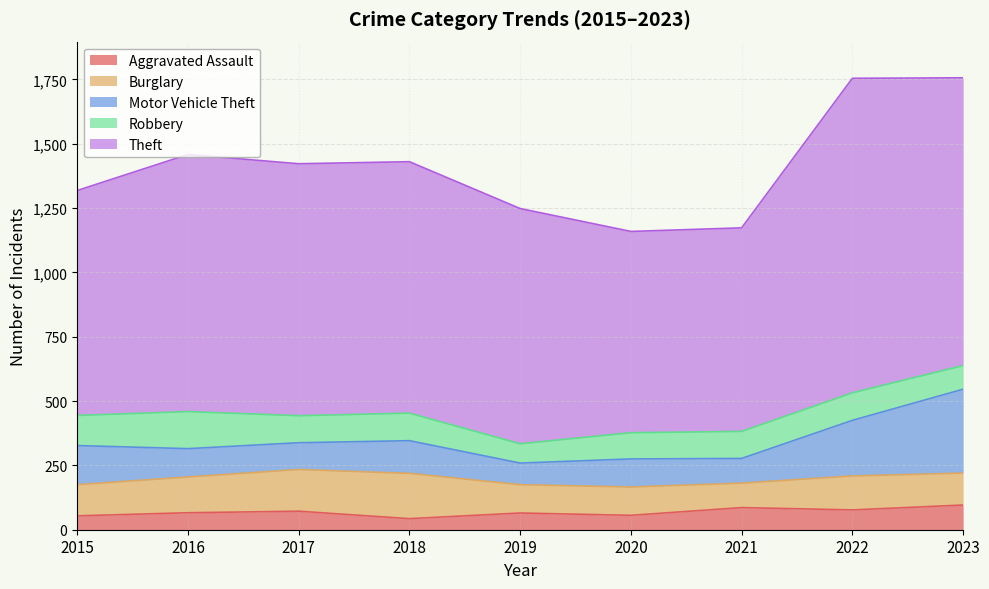

What is the minimum value shown in the chart?

43